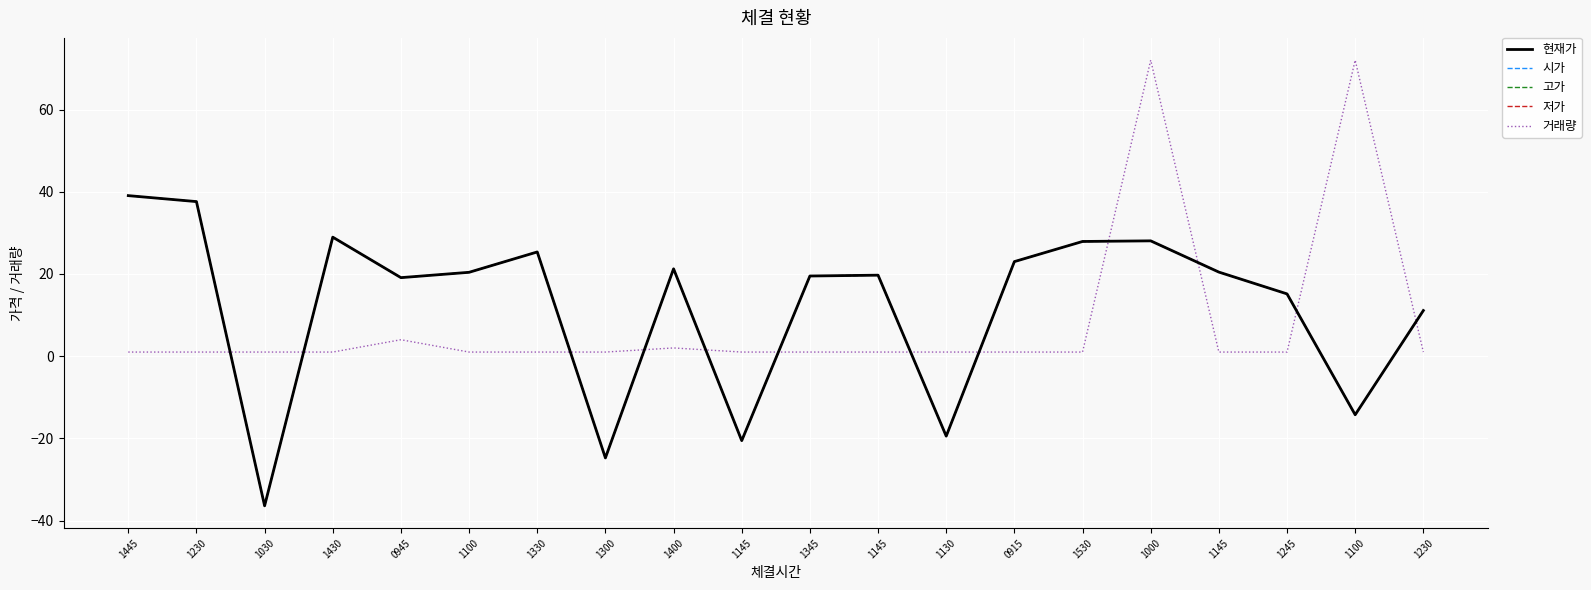

Between 1530 and 1245, which is larger?

1530